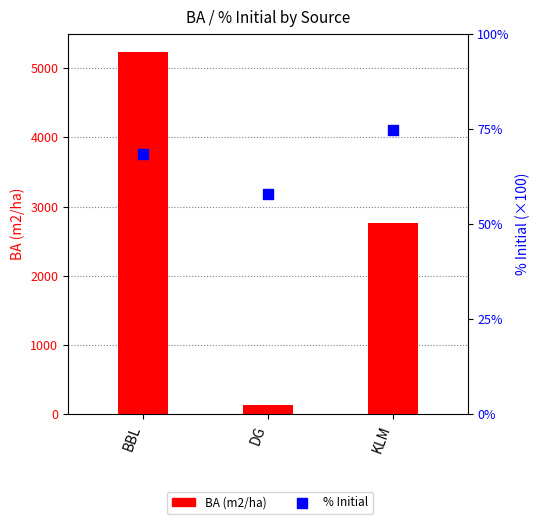

What is the total value across all series at KLM?

2843.4